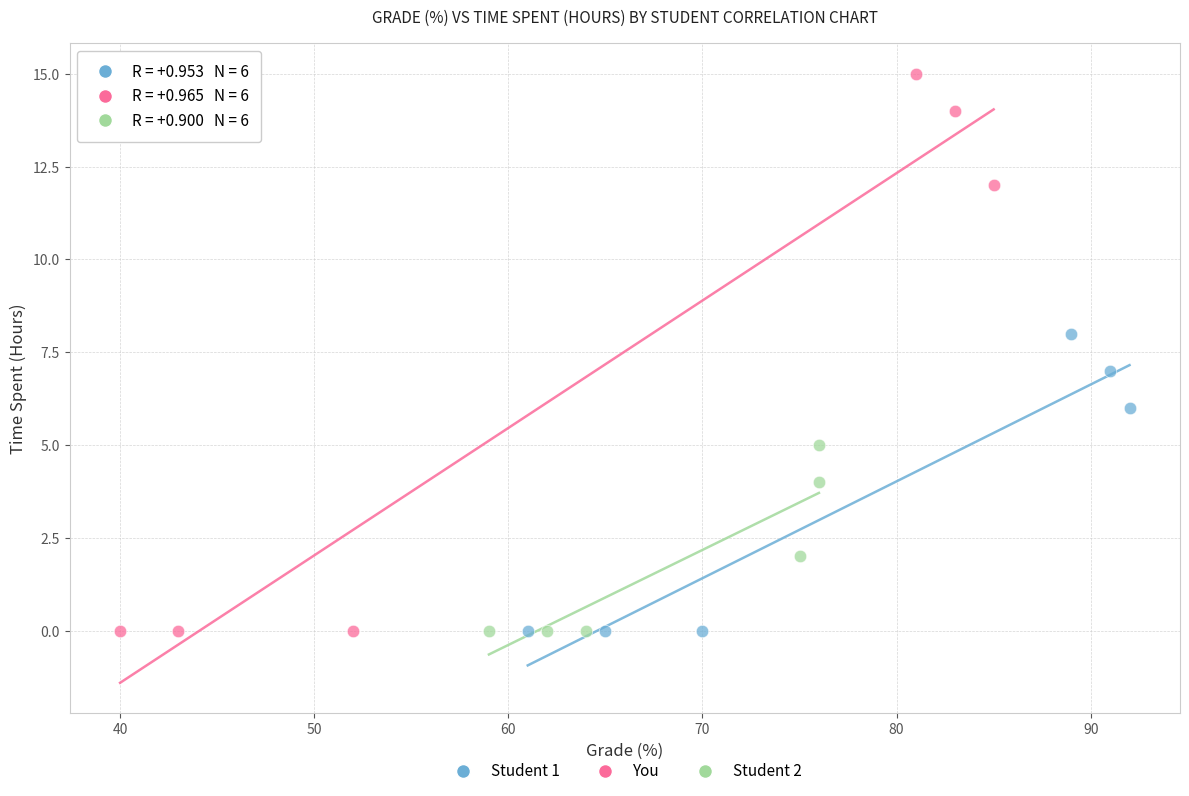

Which series reaches the maximum Y coordinate?

You